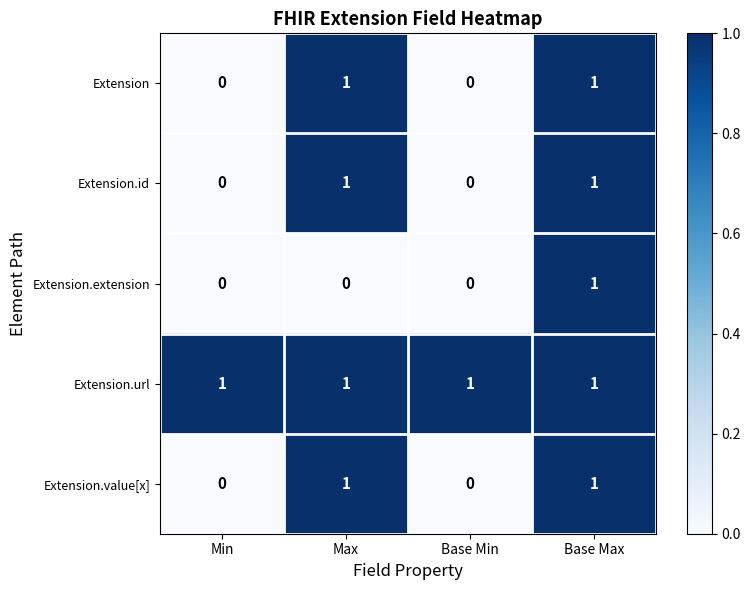

The Extension.extension series shows 1 at Base Max. True or false?

True